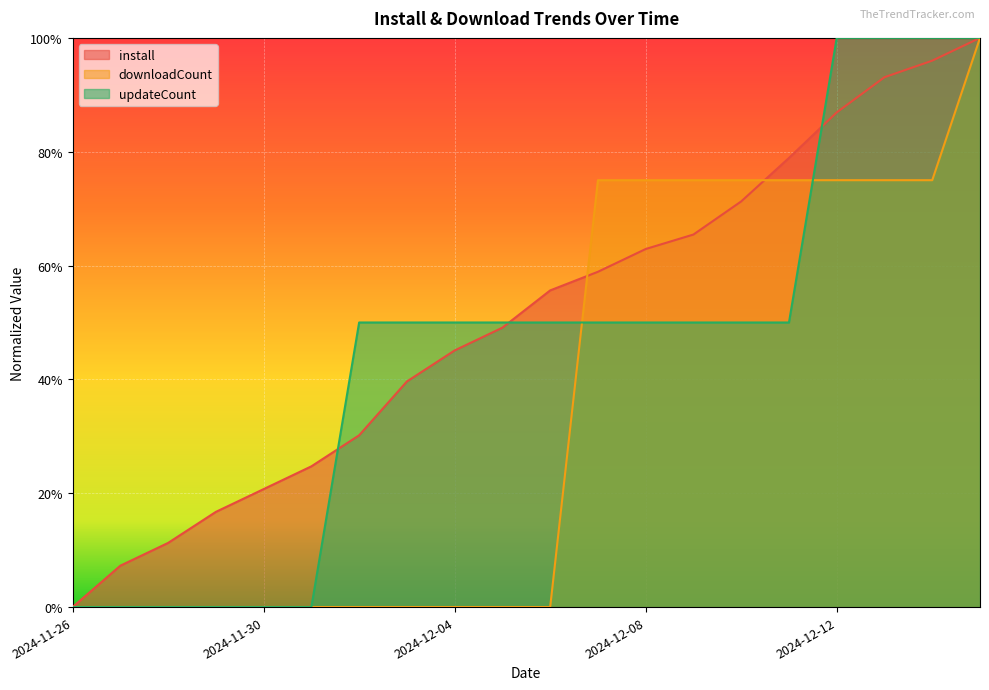

True or false: install and downloadCount intersect in this chart.

True